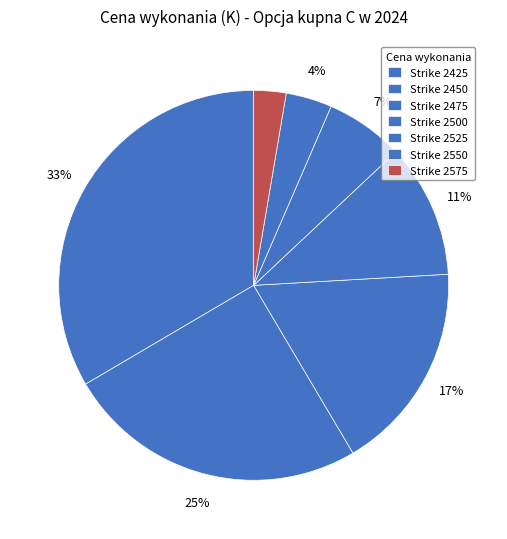

Count the number of slices in the pie.

7